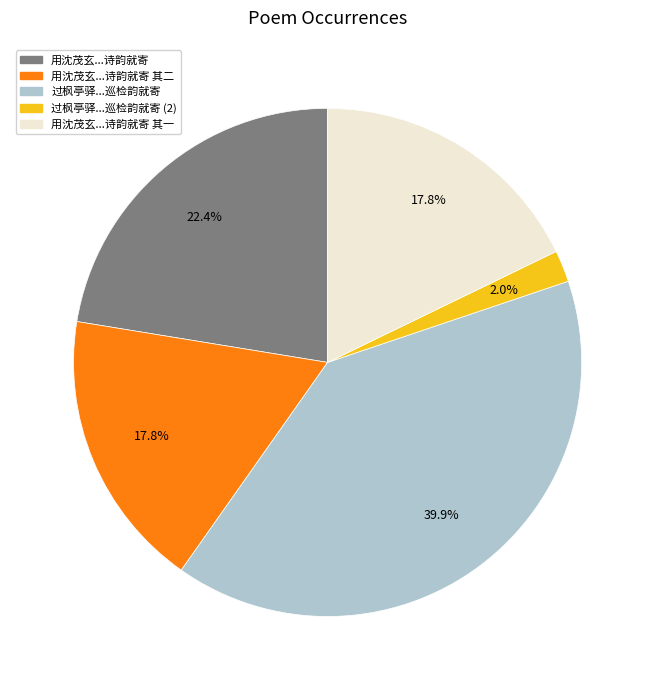

Does any single category account for the majority?

No